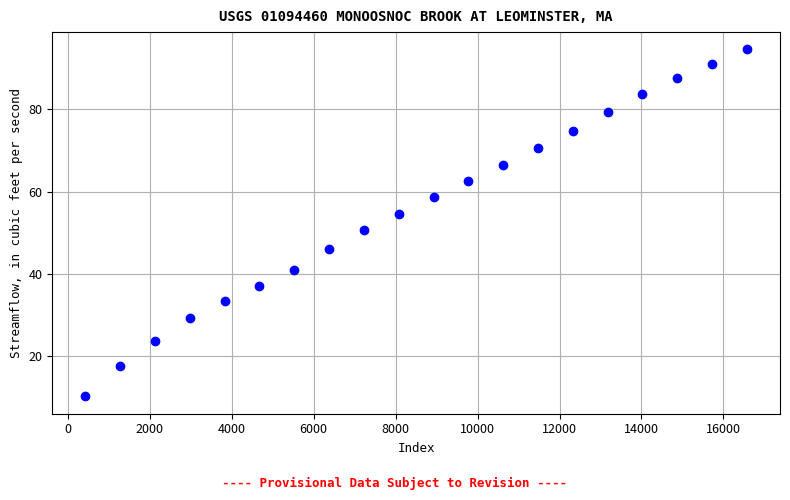

What is the range of Y values (max minus min)?

84.4